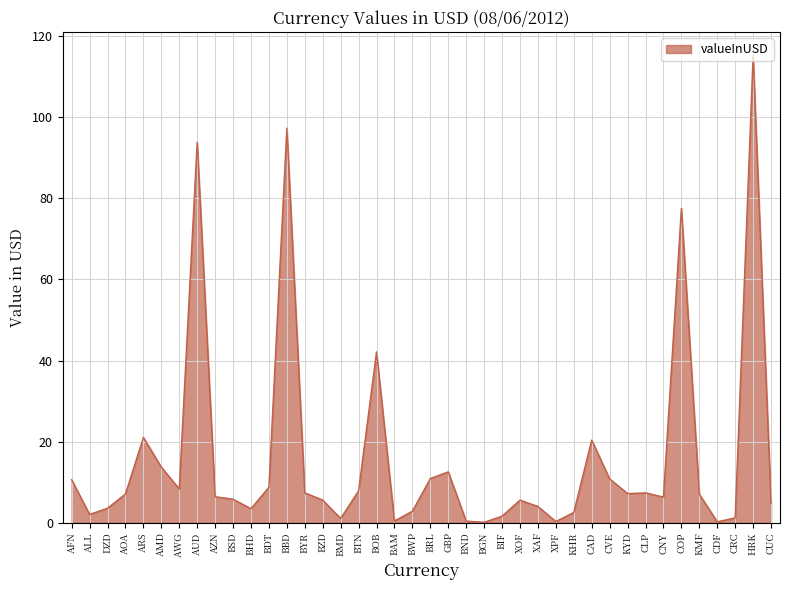

Approximately how many times larger is the value at BYR compared to ALL?

3.6